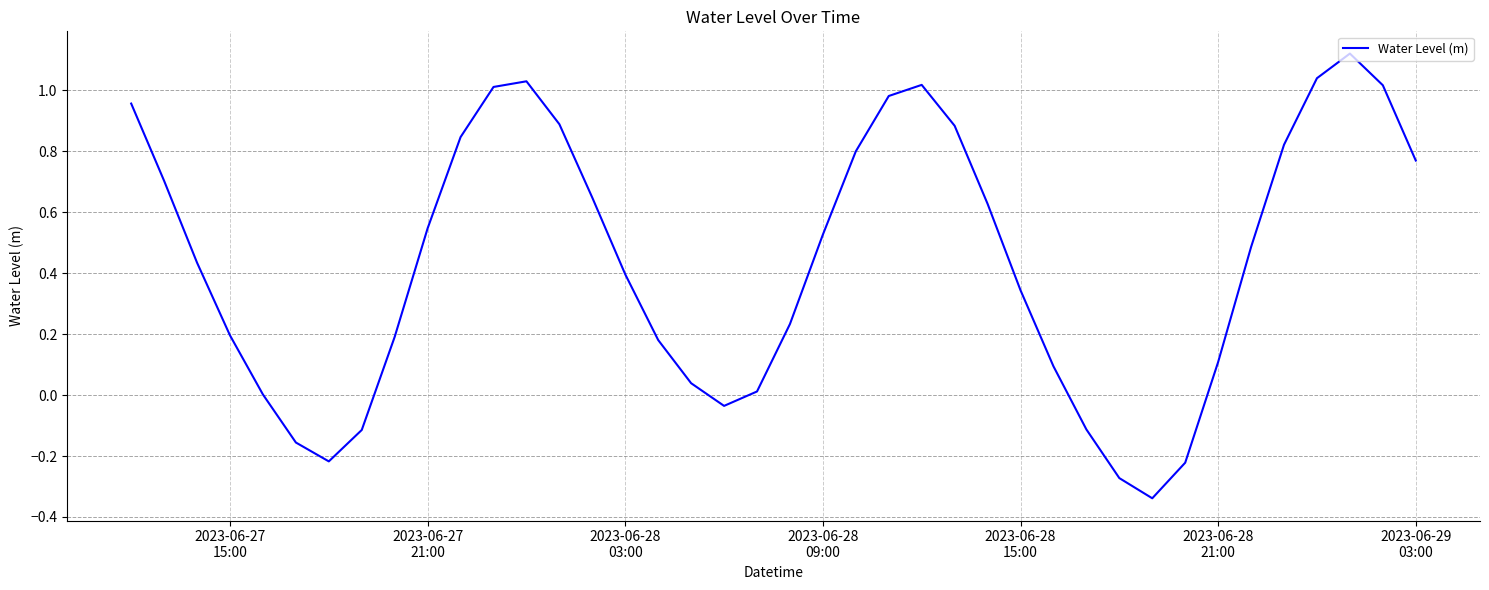

How many interior local peaks (higher than both neighbors) does the data have?

3